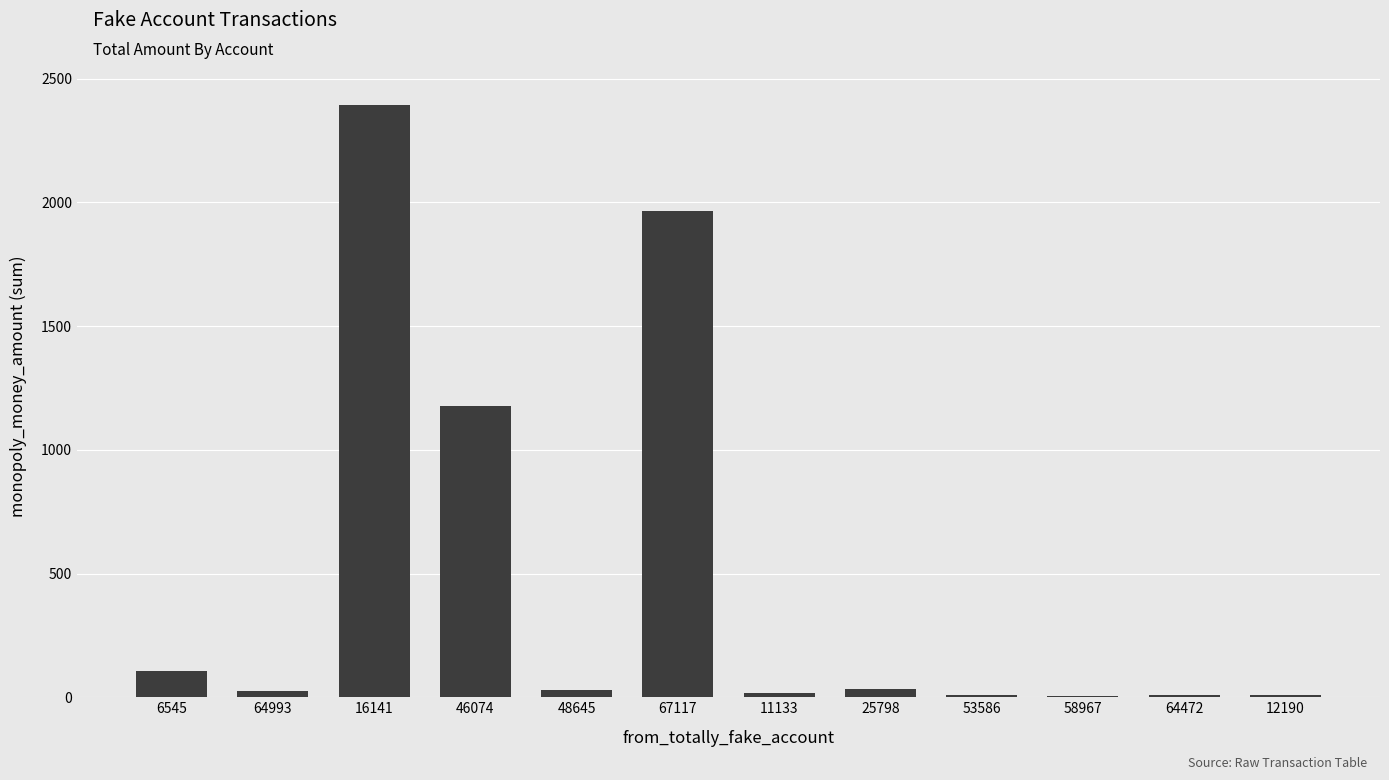

What is the sum of all values?

5781.9